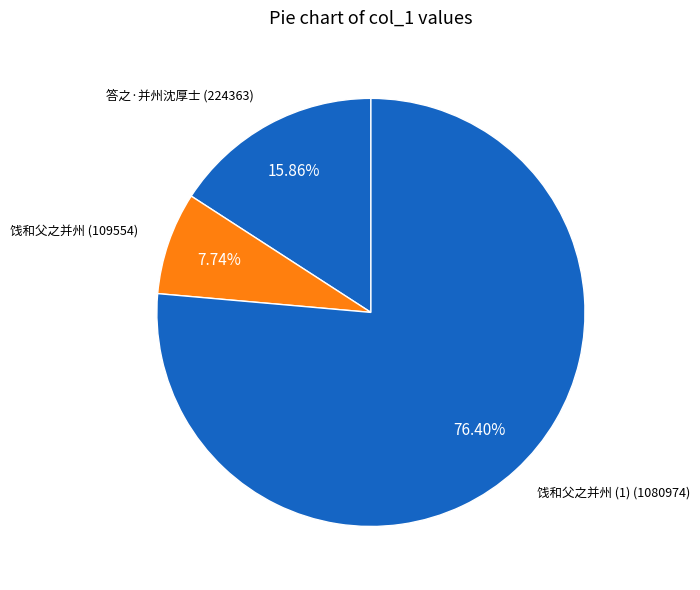

Is it true that 饯和父之并州 is 13% of the pie?

False